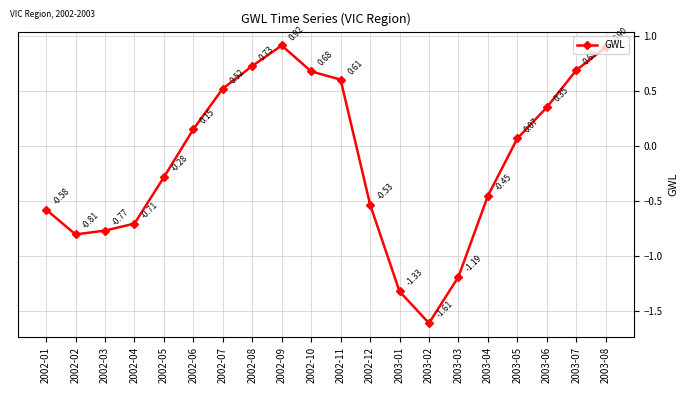

Which has a higher value, 2003-06 or 2003-05?

2003-06